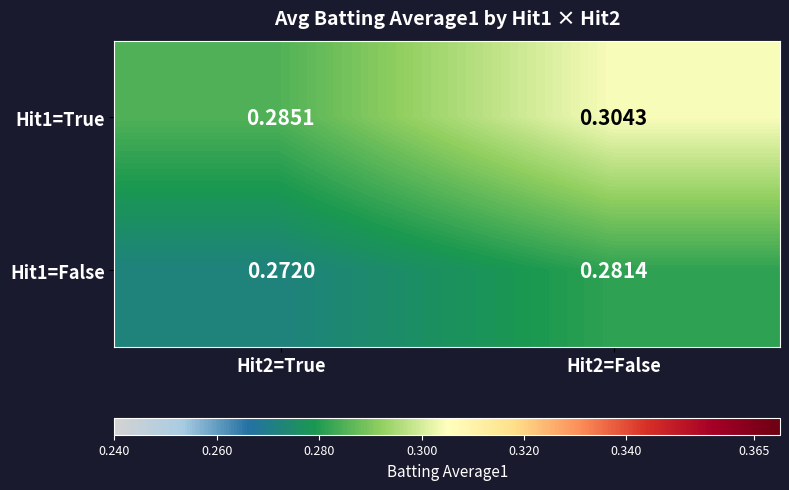

At how many categories does at least one series exceed 0?

2